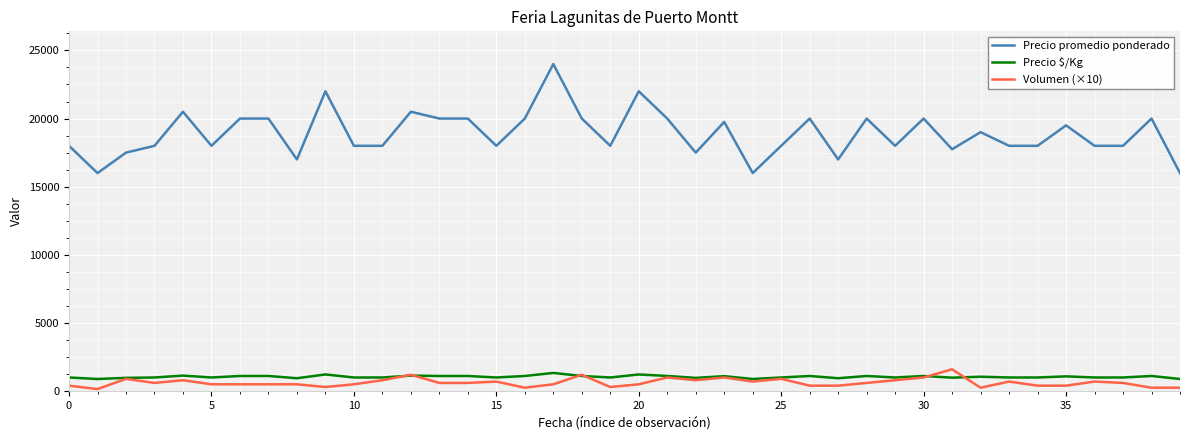

Which series has the largest total across all categories?

Precio promedio ponderado